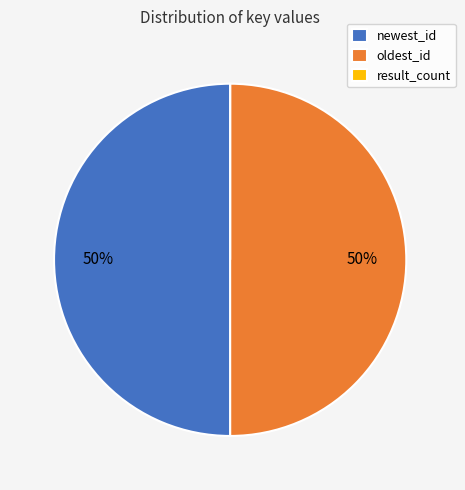

To the nearest percent, what percentage of the pie is oldest_id?

50%